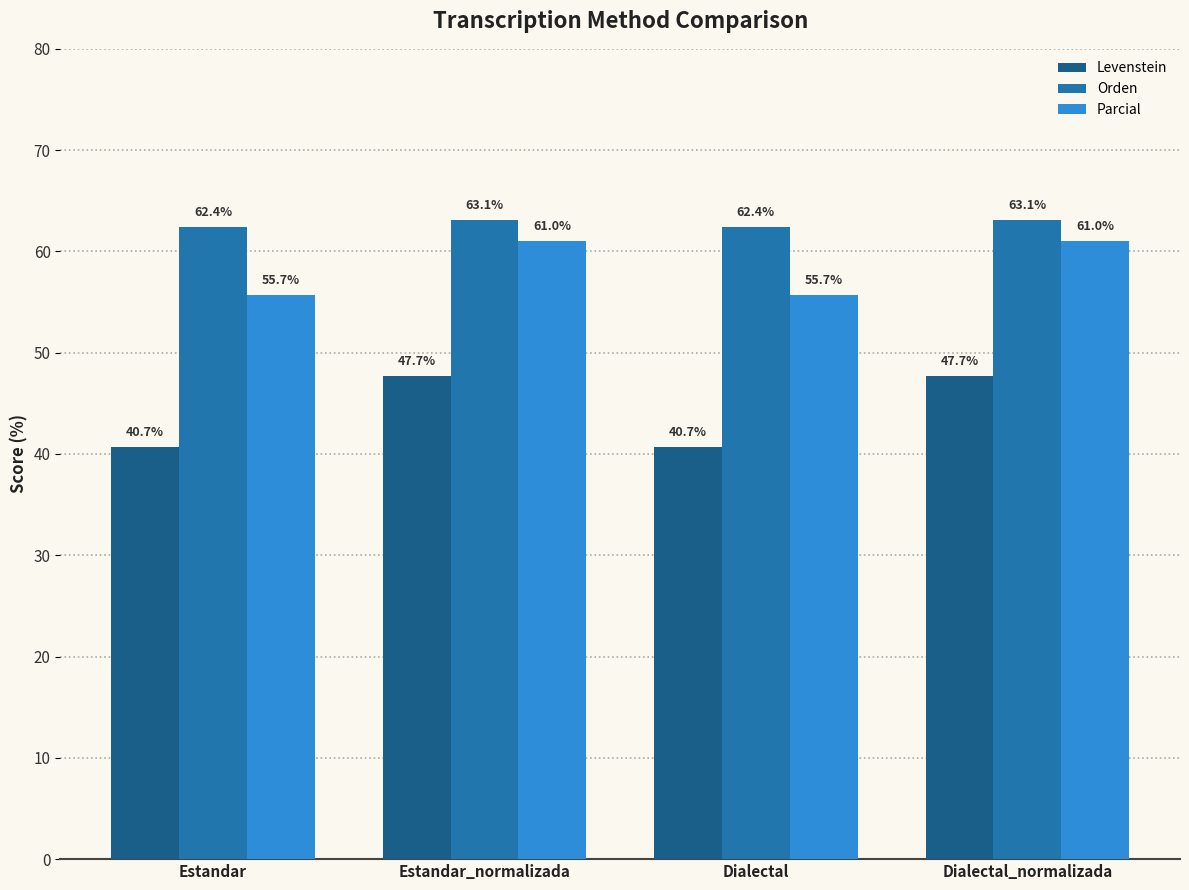

Reading right to left, extract all data points from this chart.

Levenstein: 47.7	40.7	47.7	40.7
Orden: 63.1	62.4	63.1	62.4
Parcial: 61.0	55.7	61.0	55.7